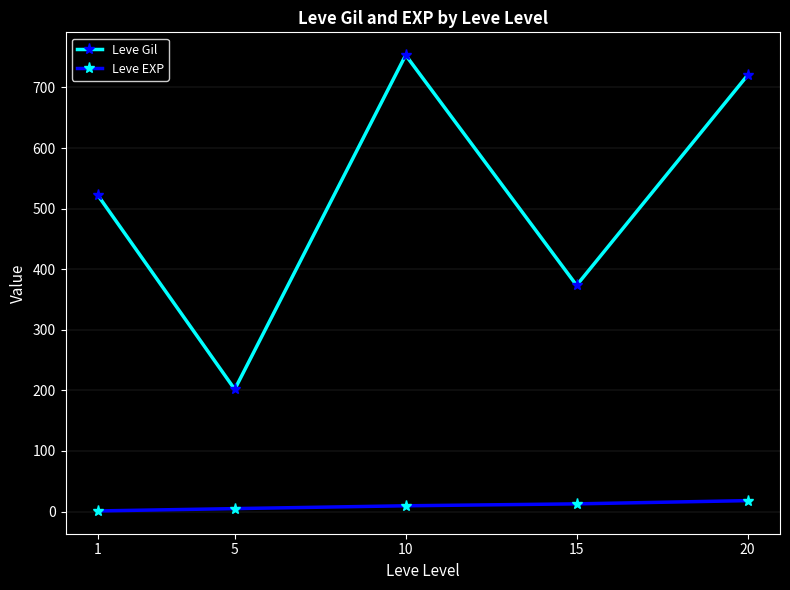

The Leve Gil series shows 1039.9 at 10. True or false?

False